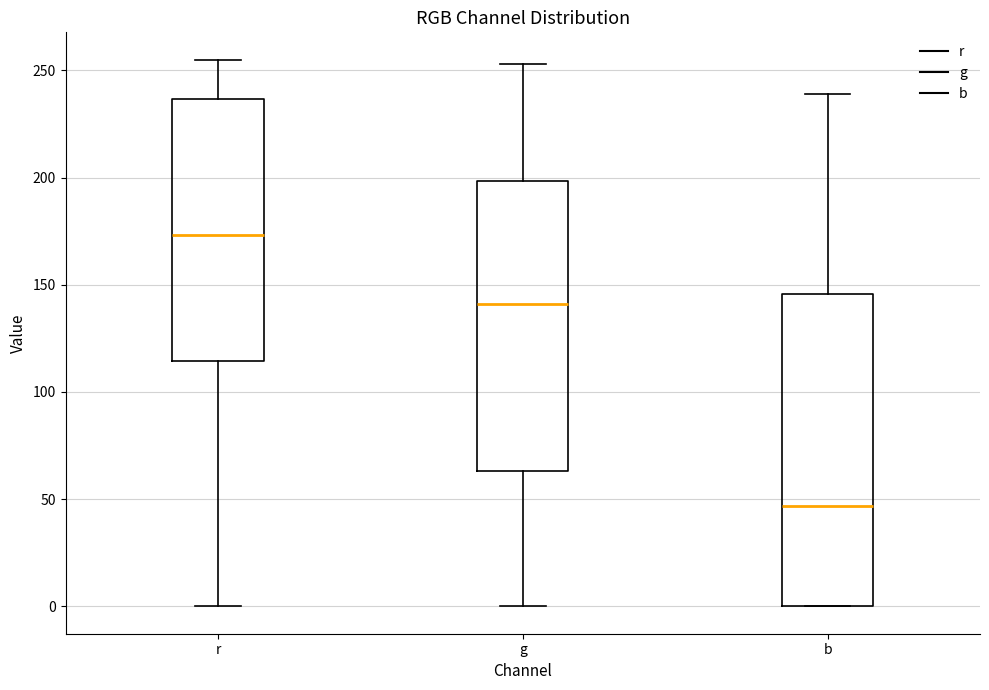

Which box has the lowest median line?

b